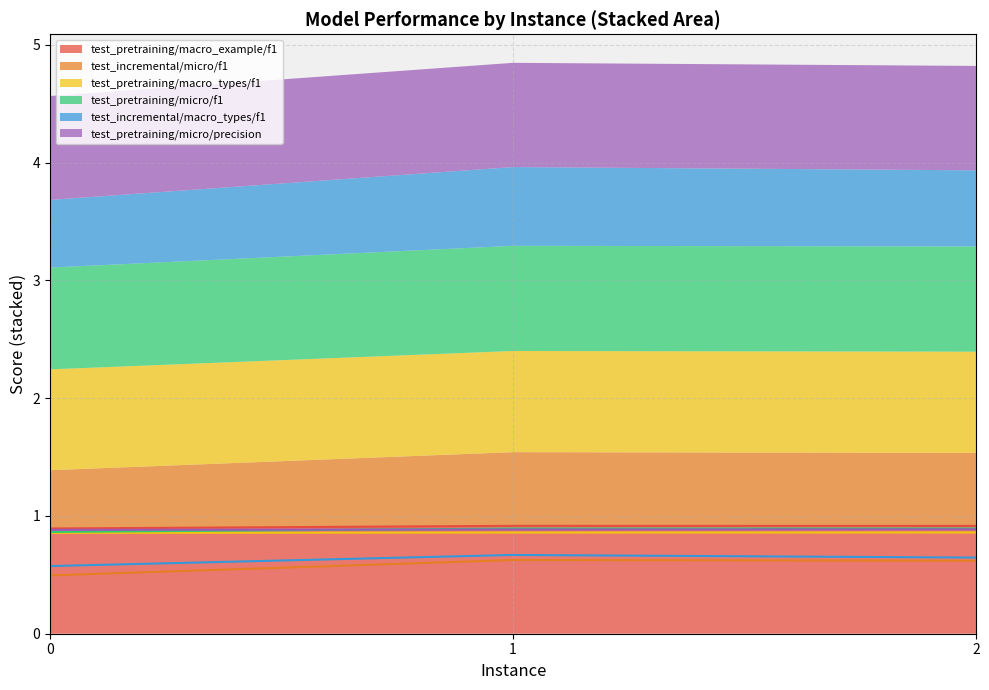

What is the minimum value for test_pretraining/macro_example/f1?

0.9